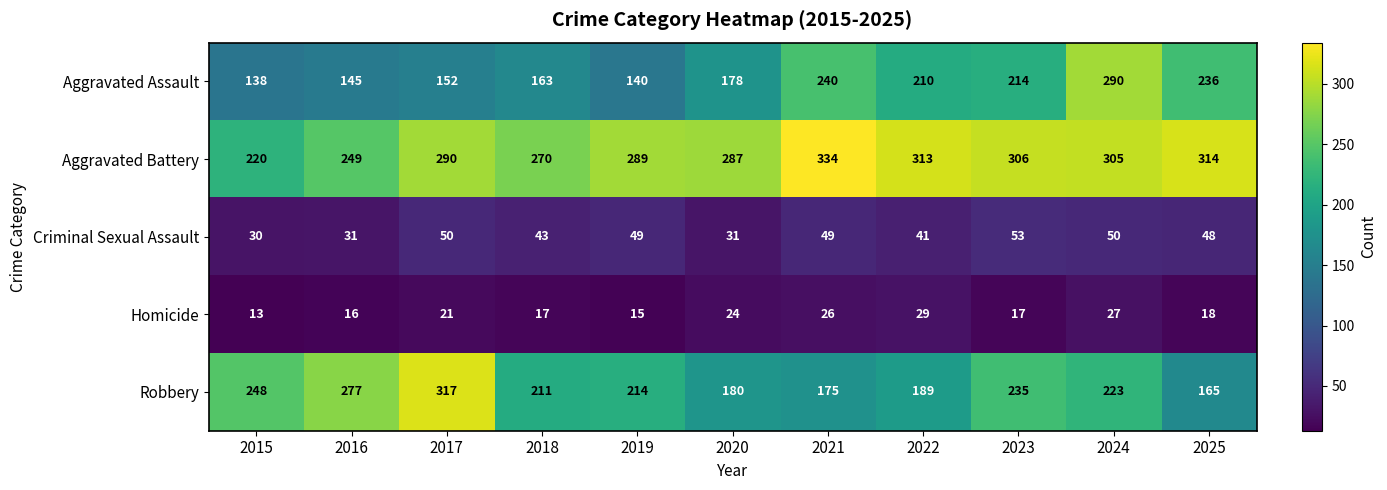

What is the difference between the highest and lowest values at 2015?

235